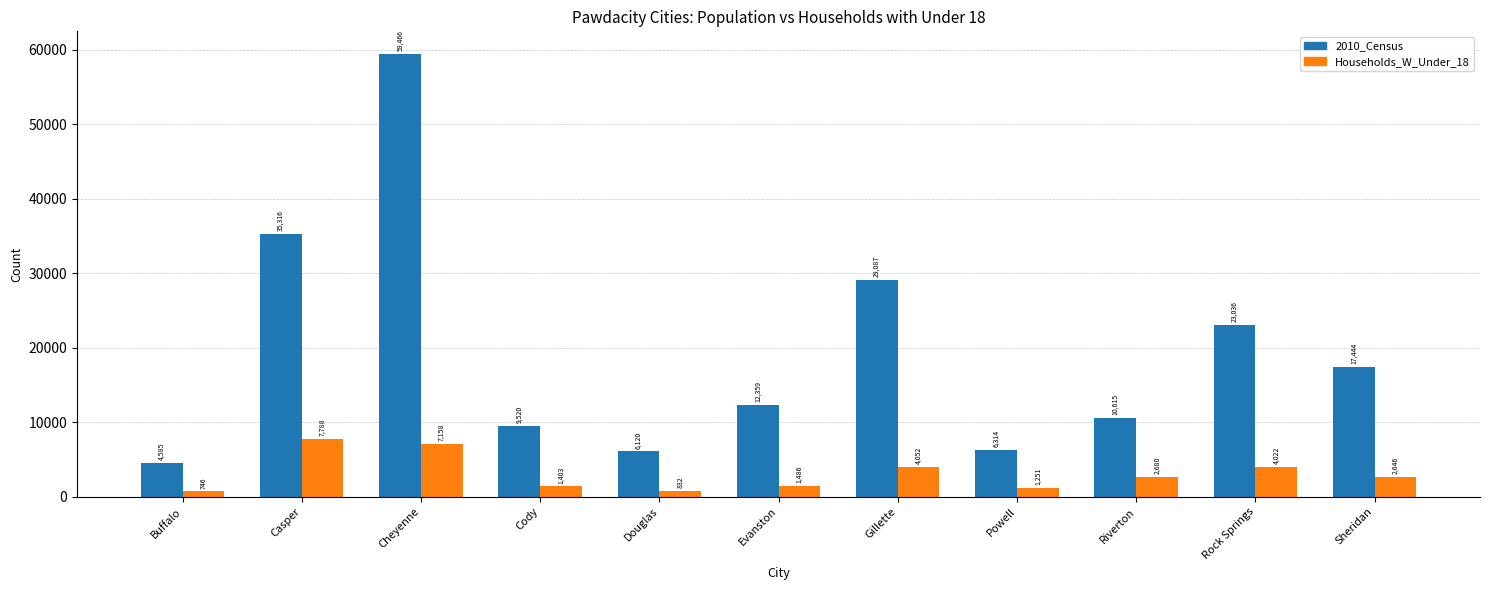

What are all the series names shown in the legend?

2010_Census, Households_W_Under_18